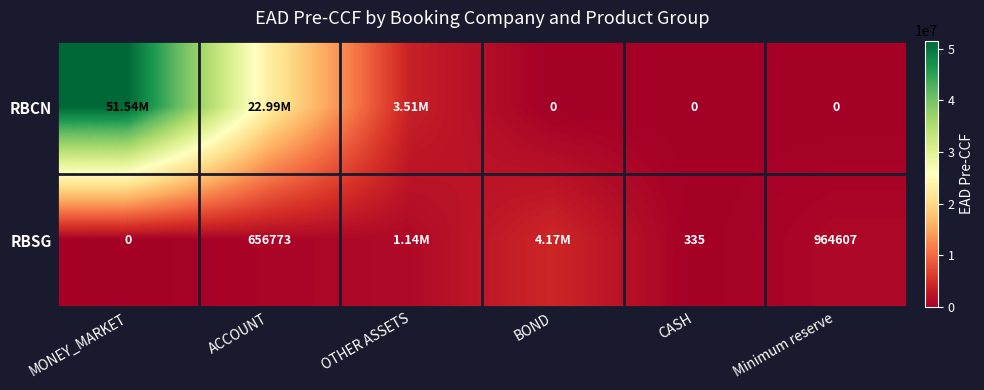

Is the value of RBCN at CASH greater than the value of RBSG at CASH?

No